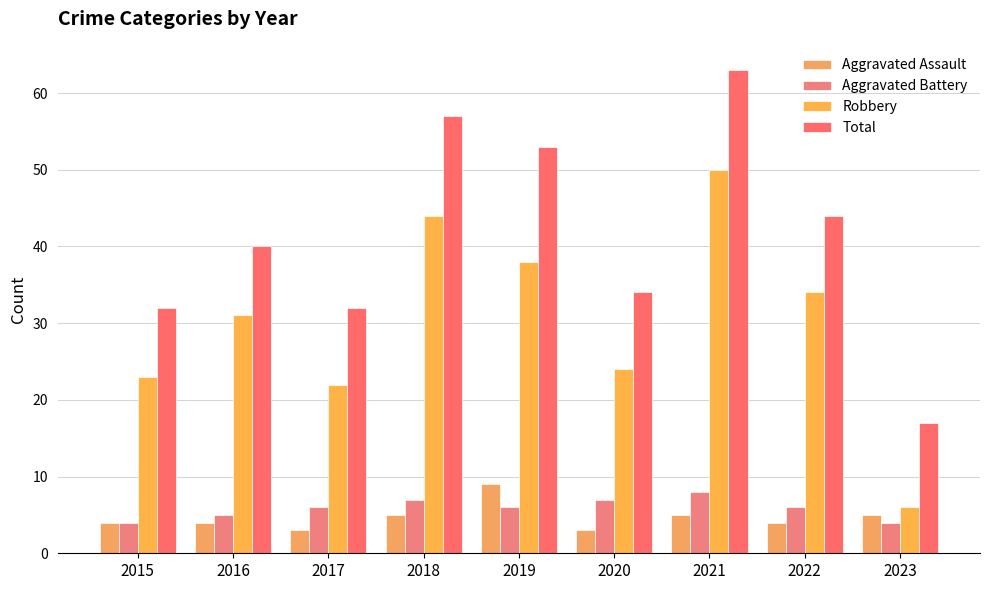

What are all the series names shown in the legend?

Aggravated Assault, Aggravated Battery, Robbery, Total